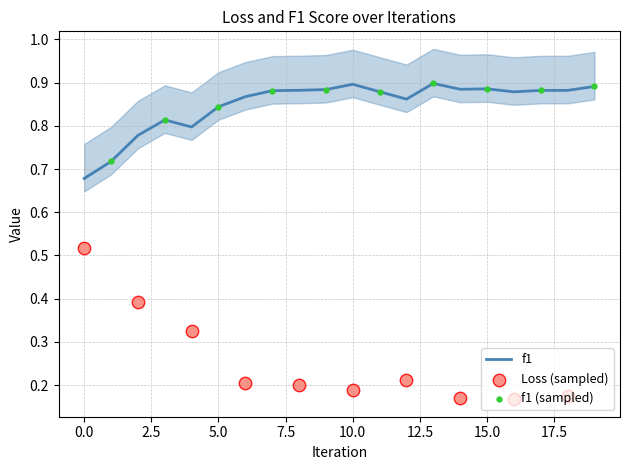

Which has a higher value, 9 or 6?

9